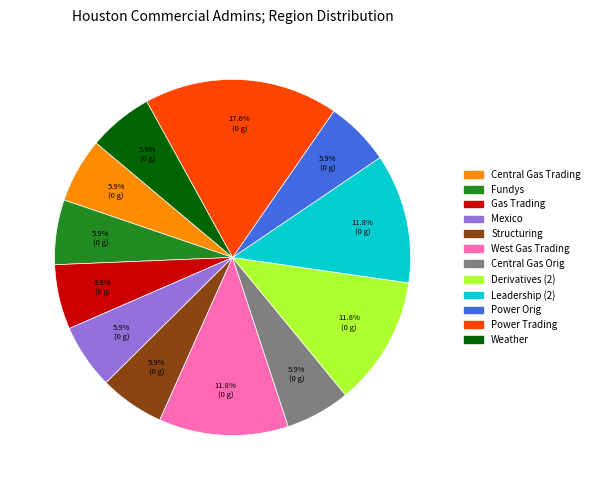

Does Power Orig account for over 50% of the chart?

No